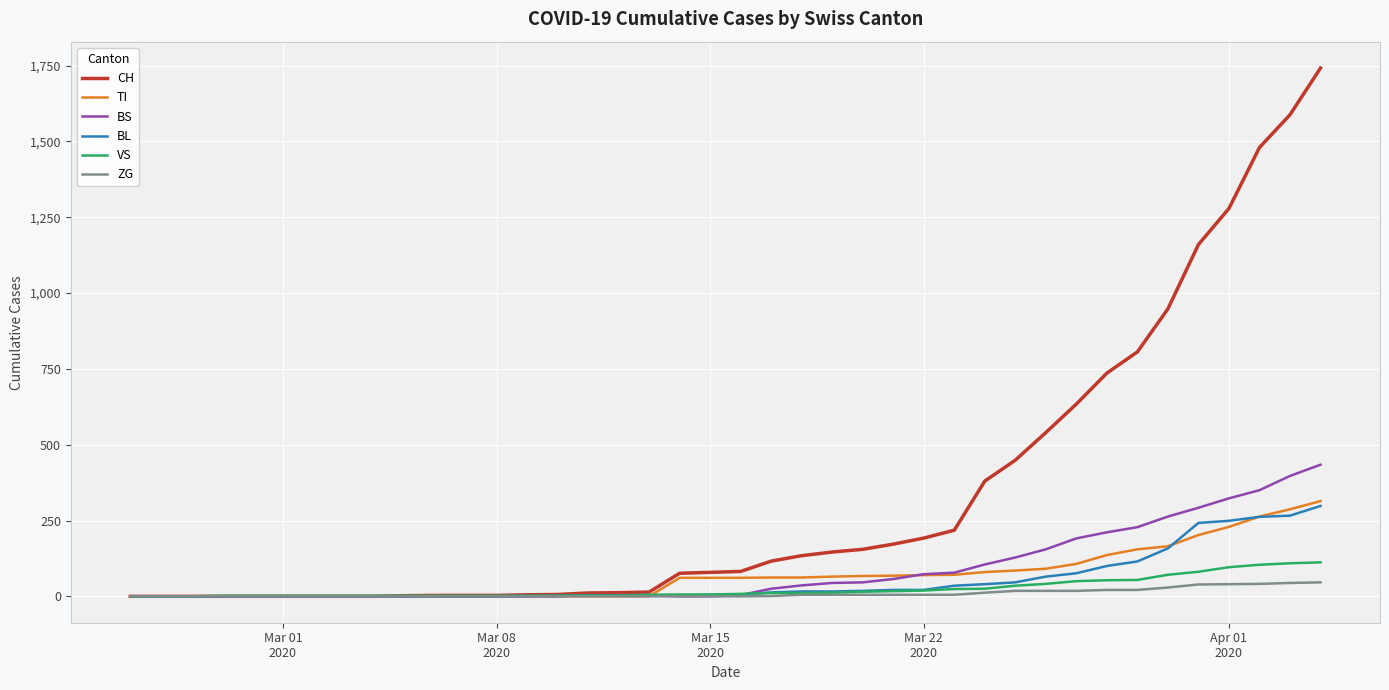

What is the highest value of the BL series?

298